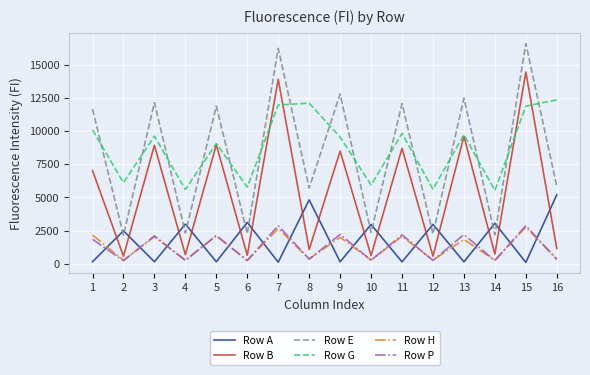

The value of Row B at 6 is 645. True or false?

True